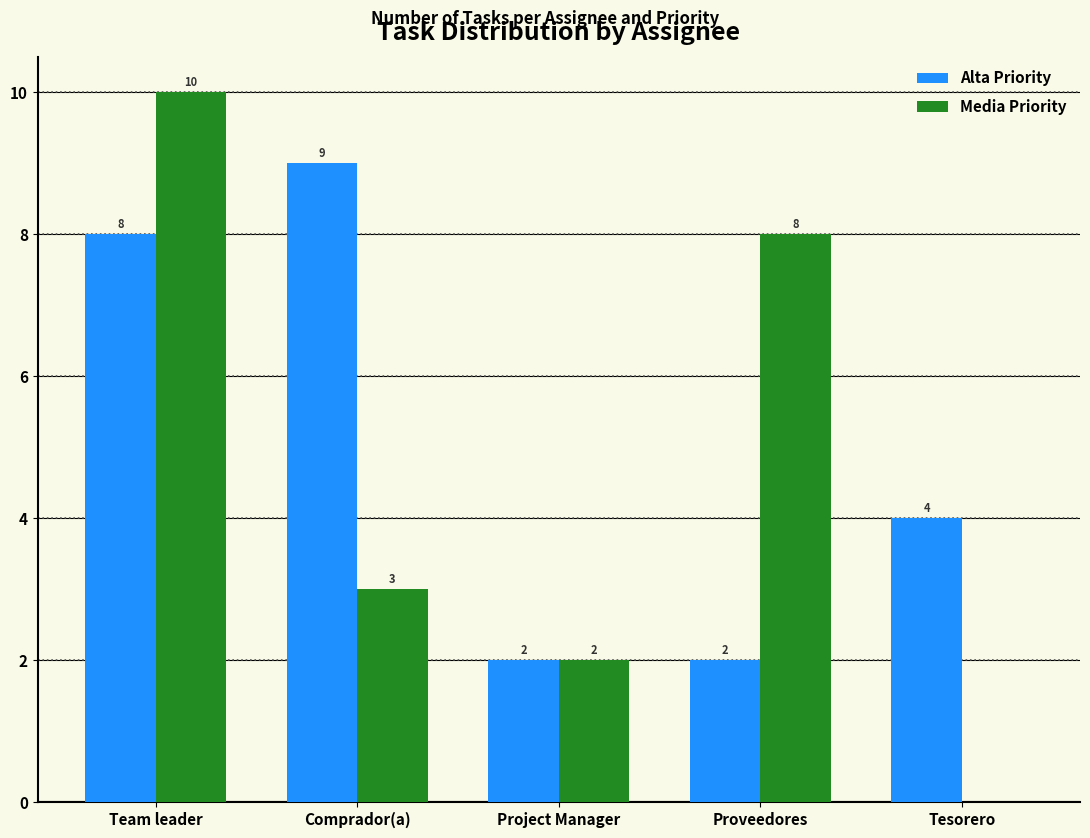

Between Team leader and Project Manager, which series saw the biggest shift?

Media Priority